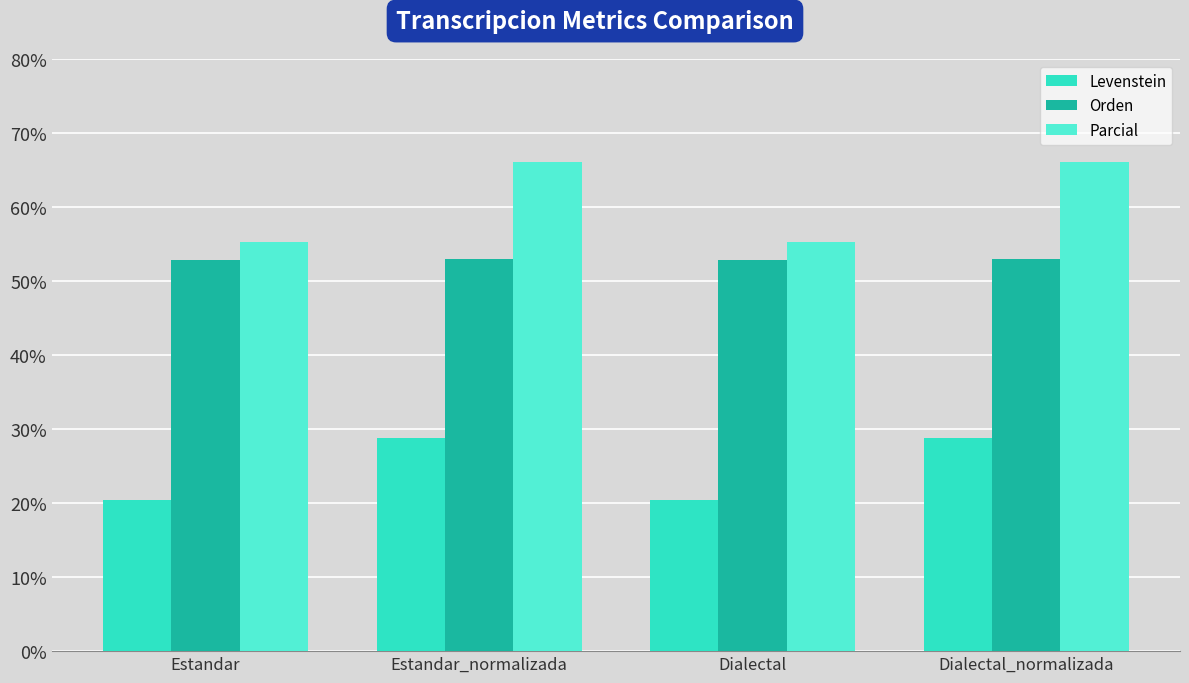

What is the maximum value shown in the chart?

66.1